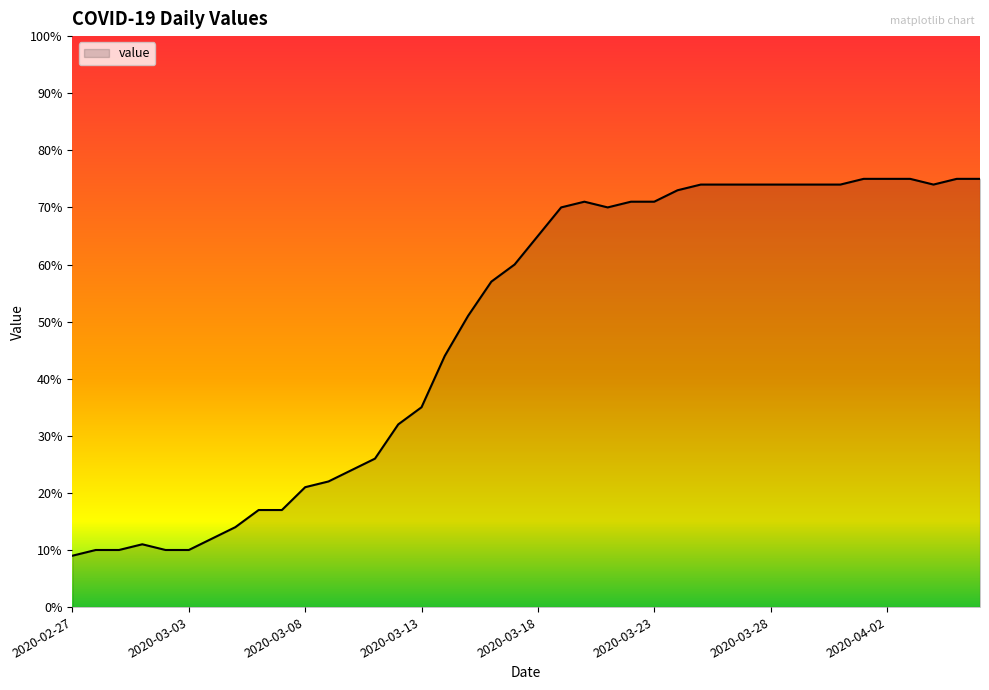

What is the difference between the maximum and minimum values?

66